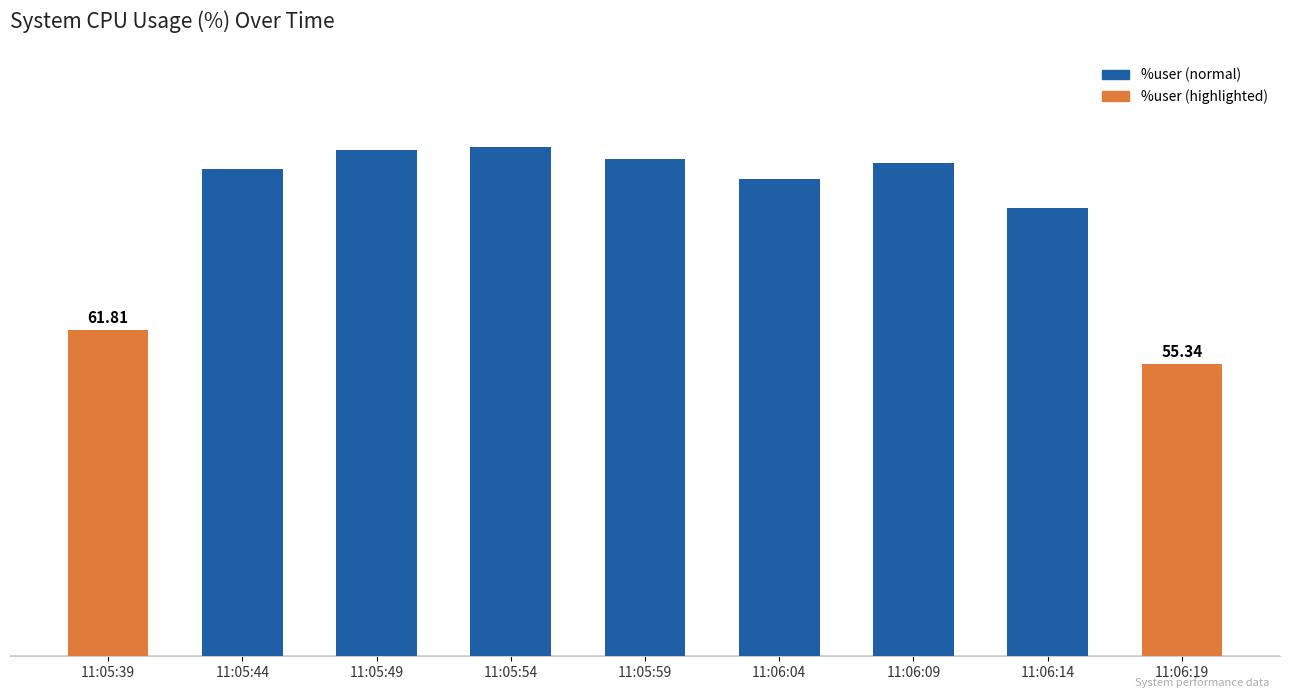

What is the approximate value at 11:05:44?

92.4